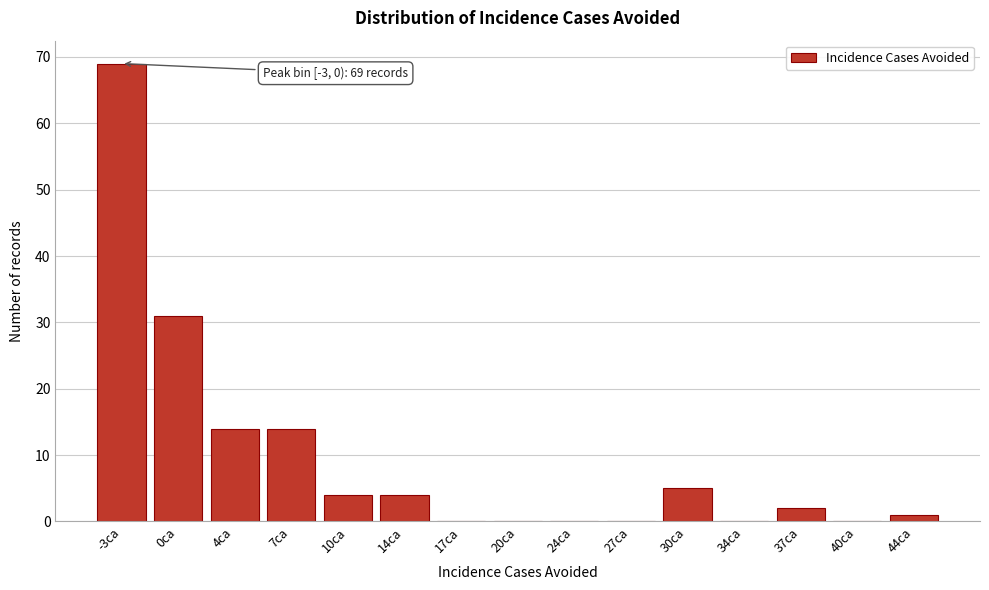

Reading right to left, extract all data points from this chart.

44ca=1	40ca=0	37ca=2	34ca=0	30ca=5	27ca=0	24ca=0	20ca=0	17ca=0	14ca=4	10ca=4	7ca=14	4ca=14	0ca=31	-3ca=69